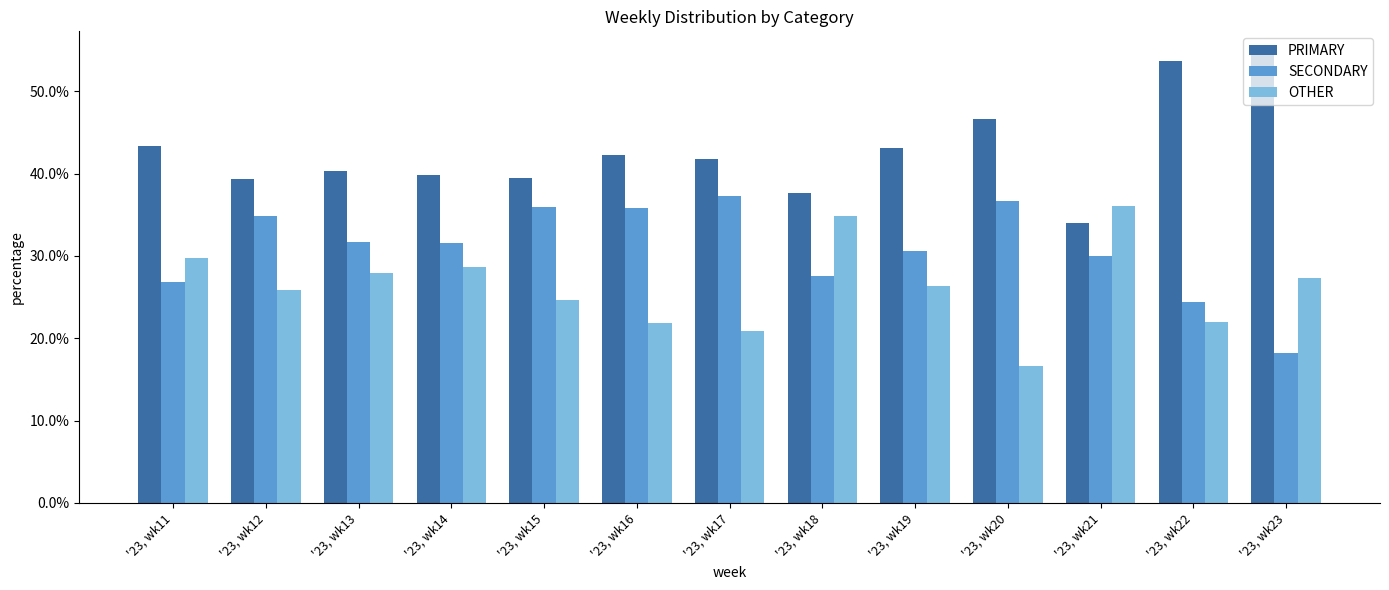

What is the average value of the OTHER series?

26.4